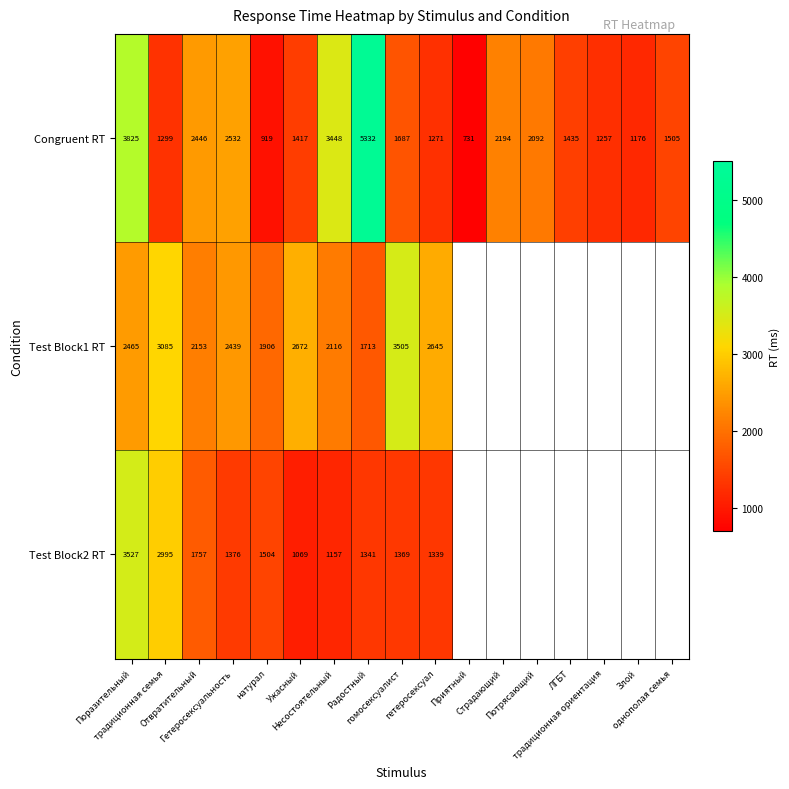

At how many categories does at least one series exceed 3356?

4